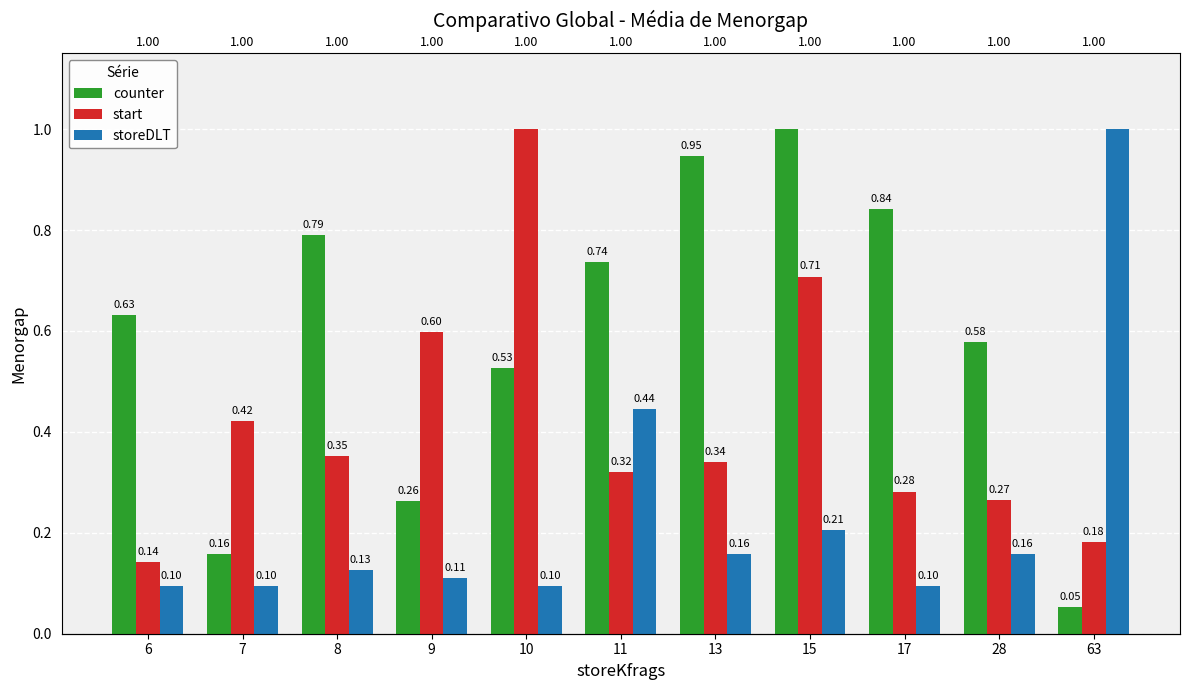

Where is start nearest to the value 0?

6